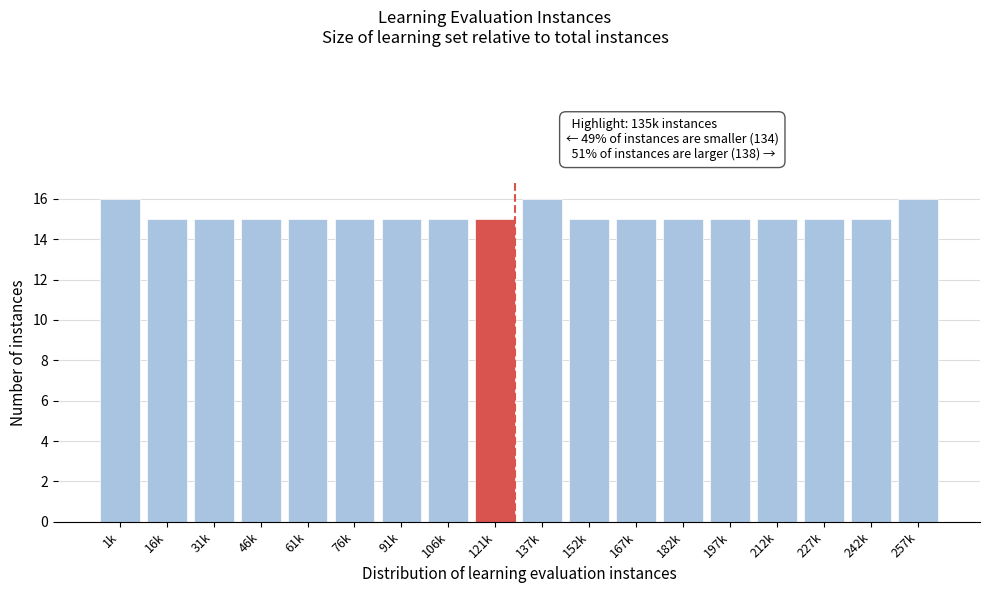

Reading left to right, transcribe all the data shown in this chart.

16	15	15	15	15	15	15	15	15	16	15	15	15	15	15	15	15	16